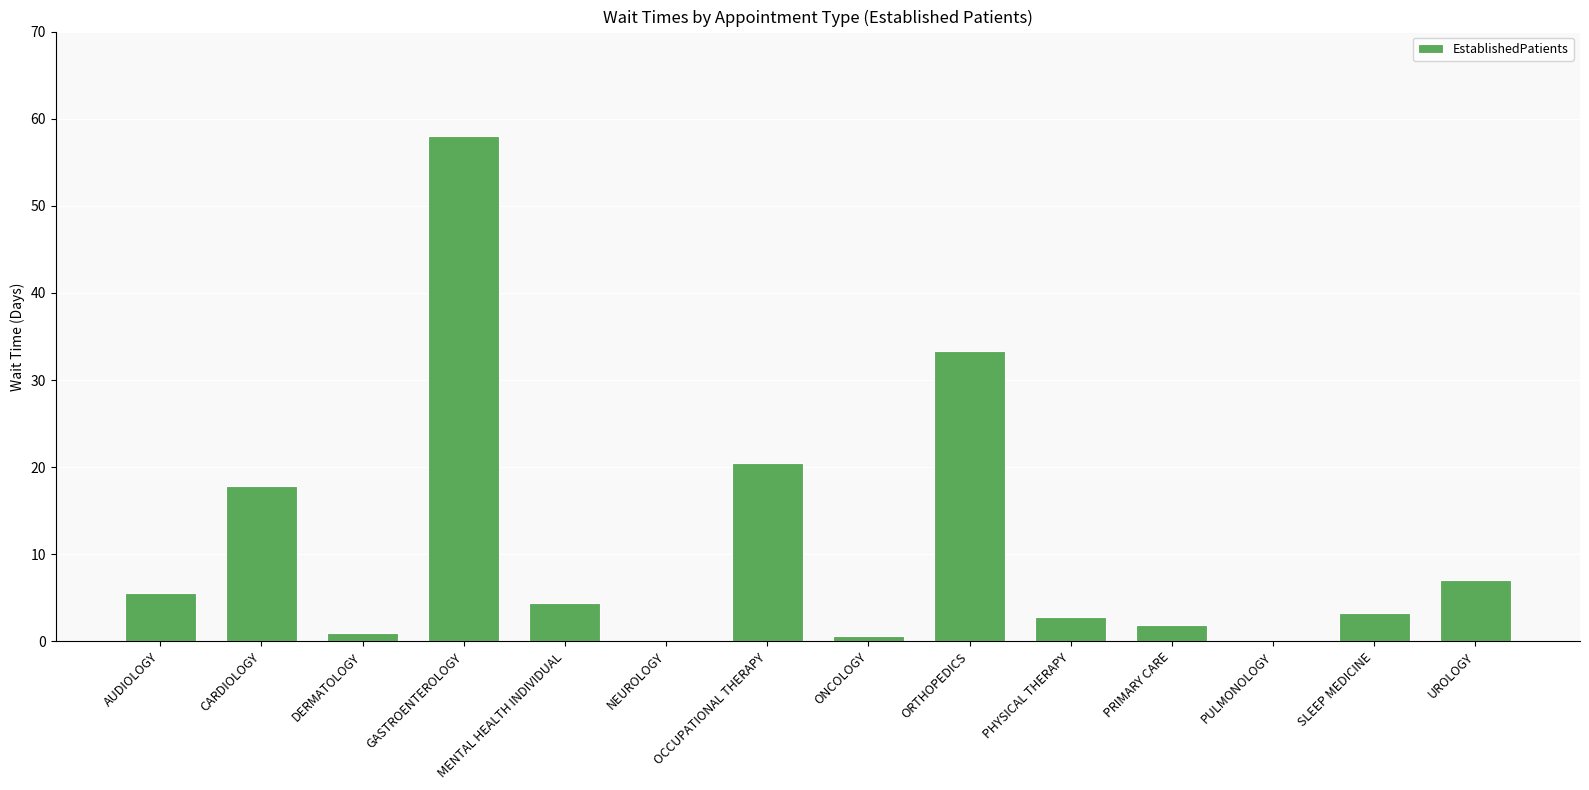

Reading left to right, extract all data points from this chart.

5.6	17.8	1.0	58.0	4.4	0.0	20.5	0.6	33.3	2.8	1.9	0.0	3.3	7.0